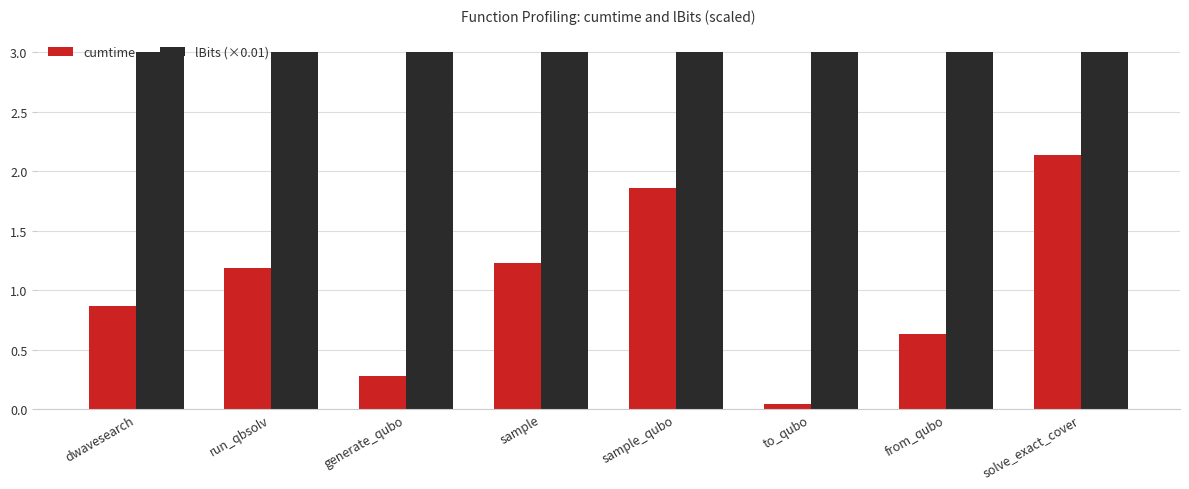

What is the label of the 4th bar from the right?

sample_qubo